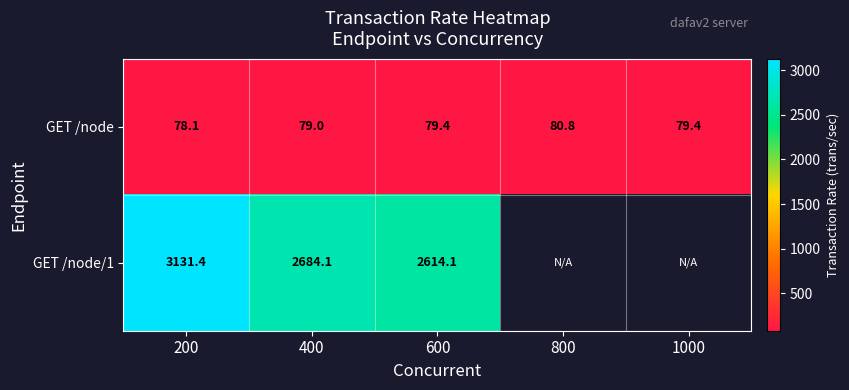

At which category is the sum across all series the highest?

200